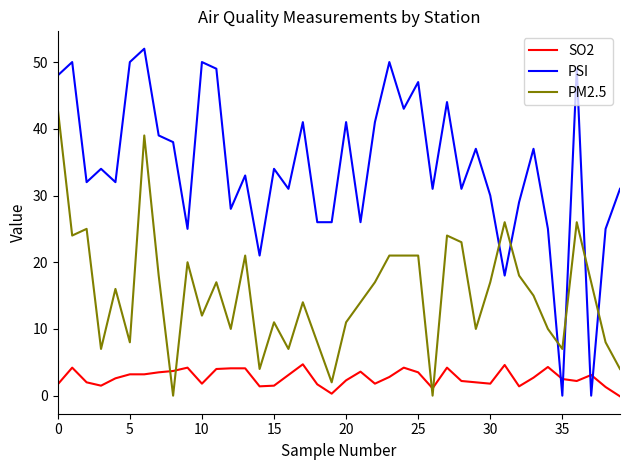

Which series has the largest total across all categories?

PSI